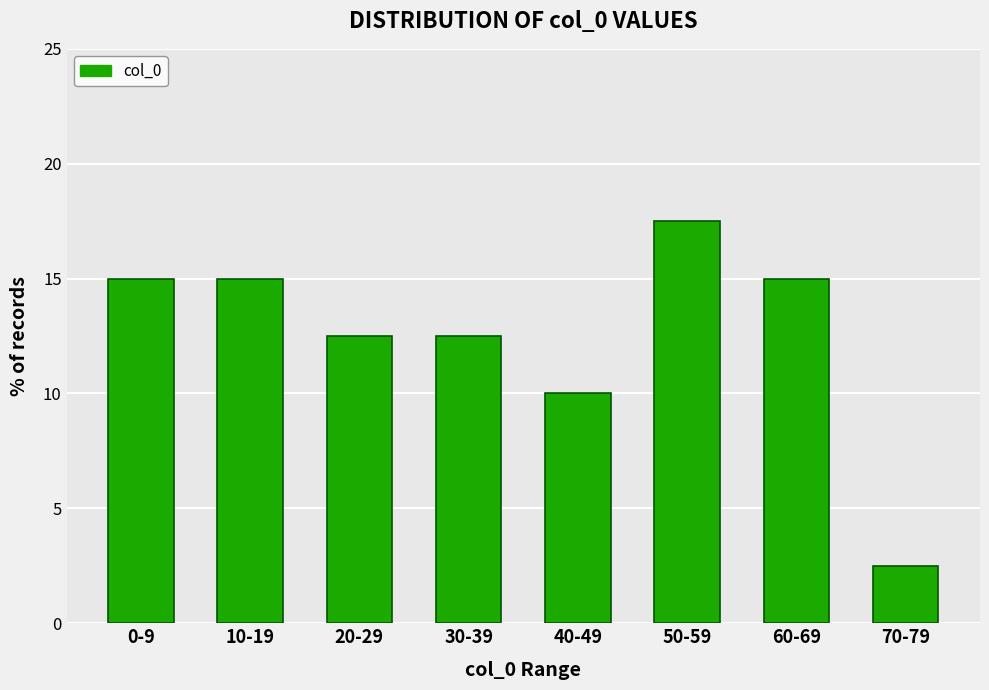

Reading right to left, list all the values displayed in this chart.

70-79=2.5	60-69=15.0	50-59=17.5	40-49=10.0	30-39=12.5	20-29=12.5	10-19=15.0	0-9=15.0